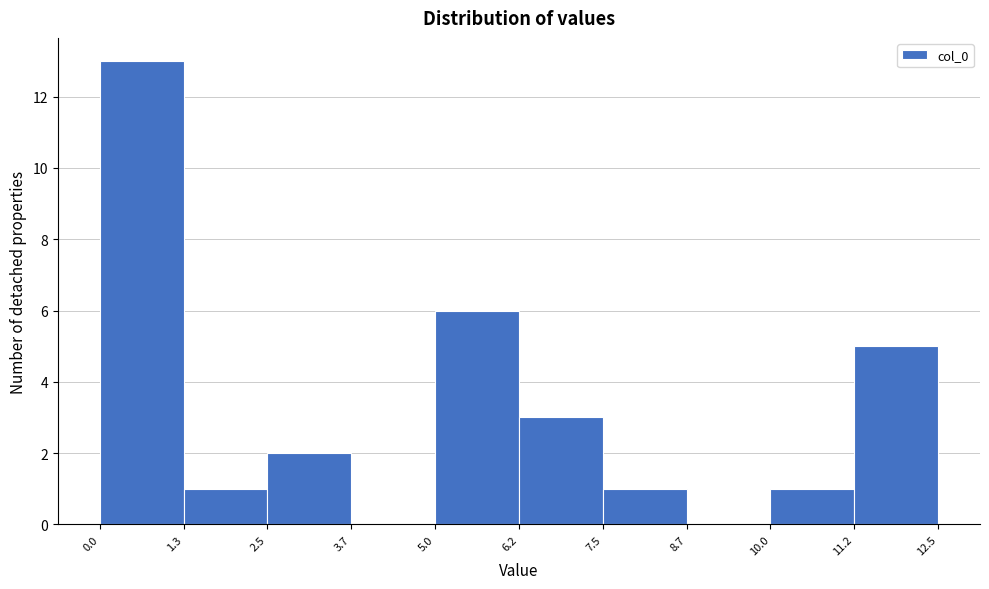

What is the height of the bar covering 1.3 to 2.5 on the x-axis? The values are not printed on the chart, so give them approximately, as read against the axis.

1